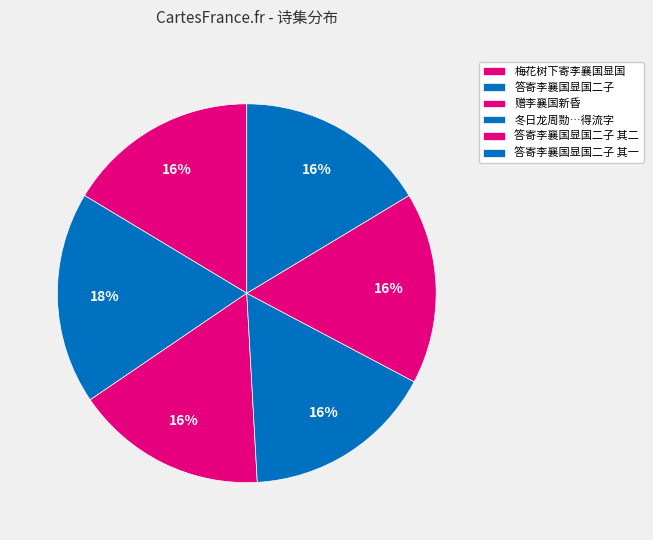

Rank the categories by value from lowest to highest.

梅花树下寄李襄国显国, 答寄李襄国显国二子 其一, 答寄李襄国显国二子 其二, 冬日龙周勚李襄国显国陈伯良诸子过访留酌梅花下得流字, 赠李襄国新昏, 答寄李襄国显国二子